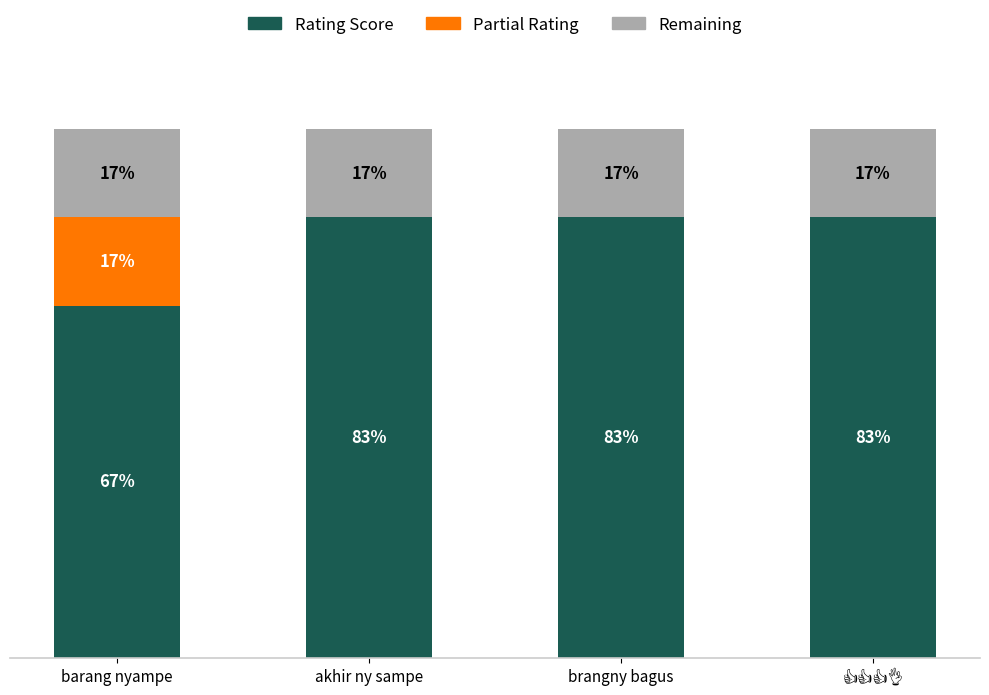

Are the bars horizontal?

No